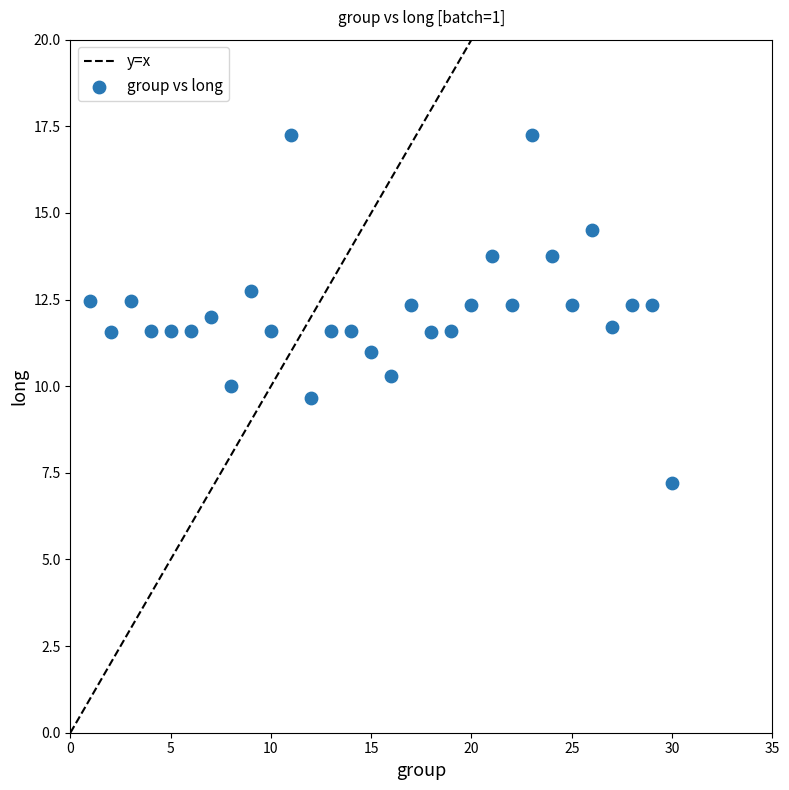

What is the range of X values (max minus min)?

29.0